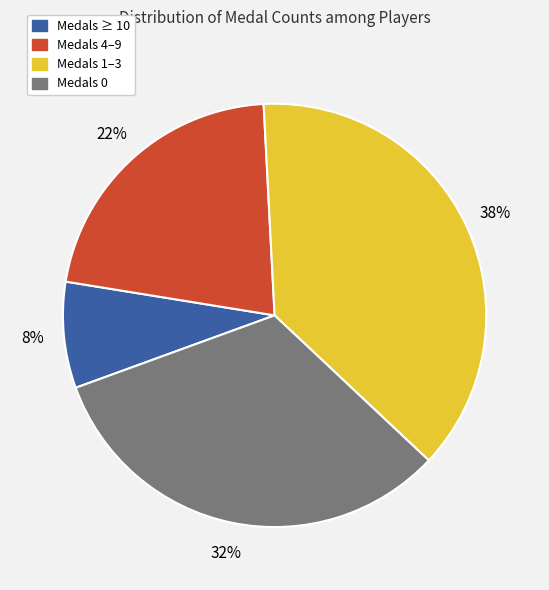

Is there a majority slice in this chart?

No